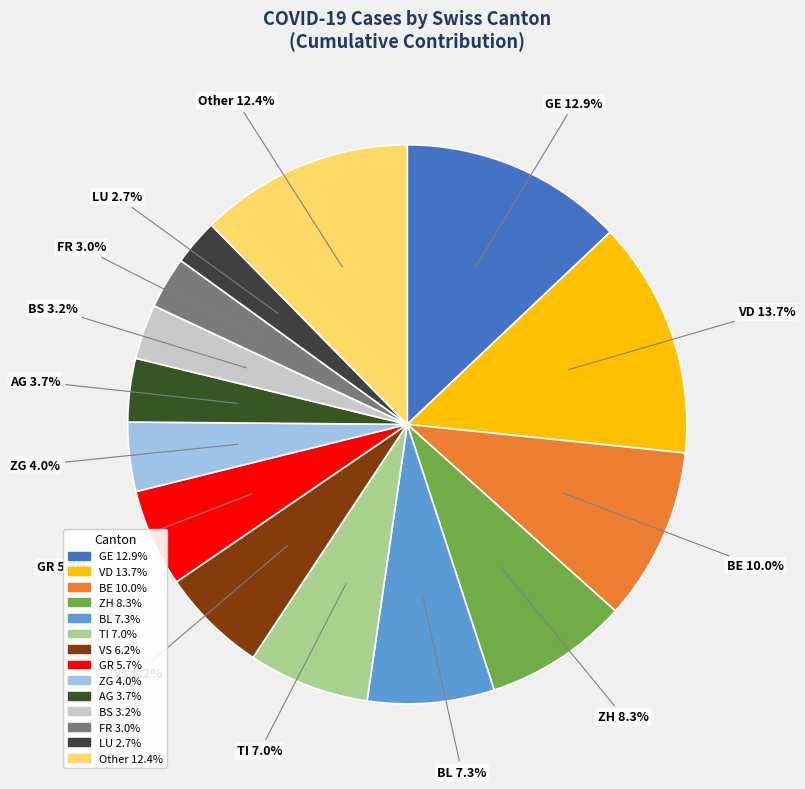

Which has a higher value, Other or TI?

Other